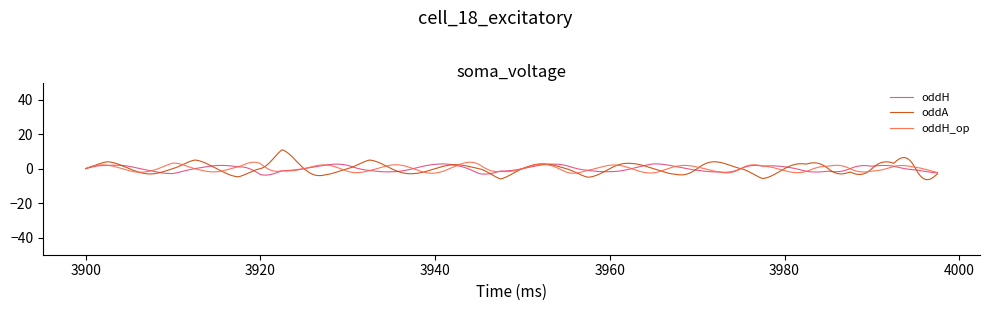

In oddH_op, how many points are higher than both neighbors (excluding endpoints)?

15